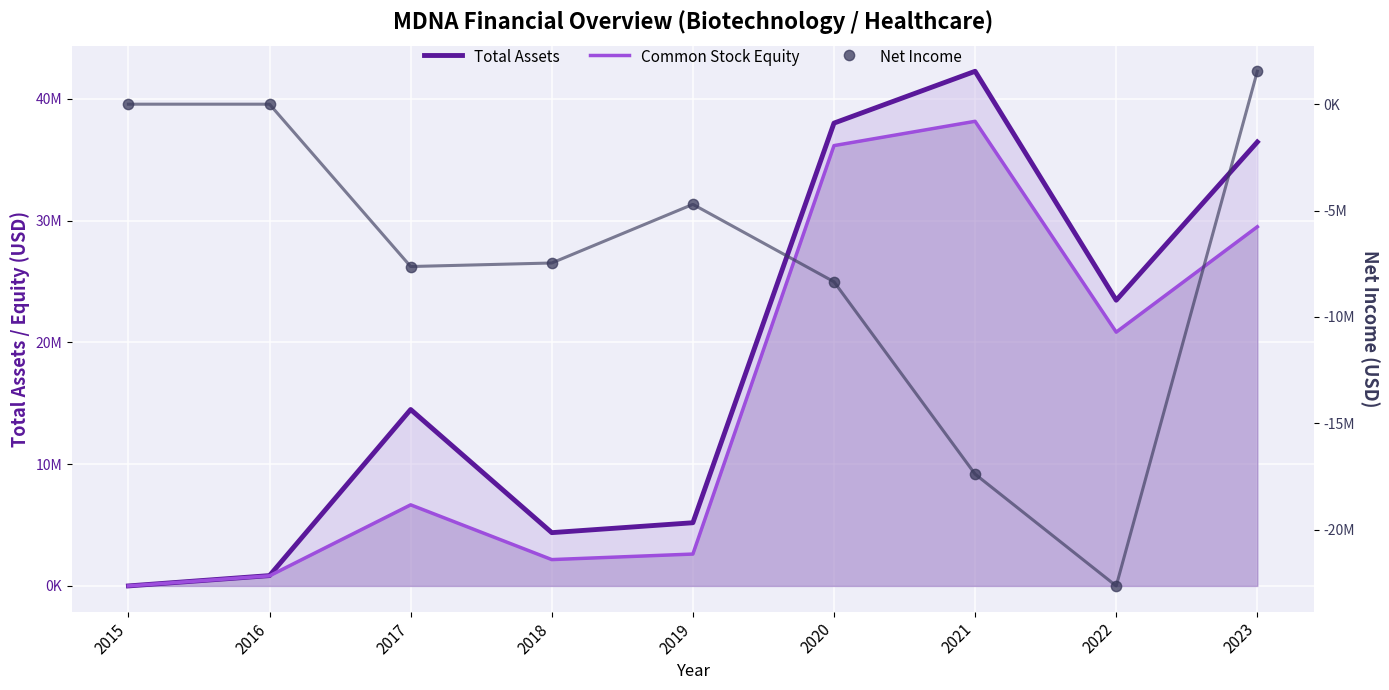

At how many categories does at least one series exceed 12547202?

5